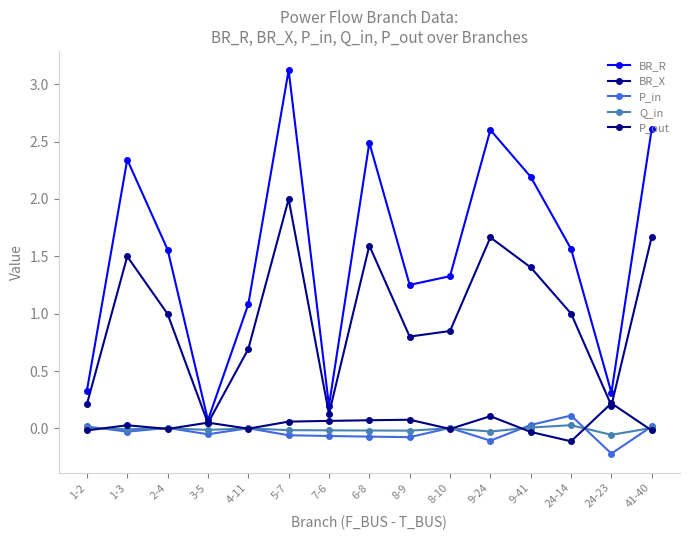

True or false: P_out has a value of 0.1 at 6-8.

True